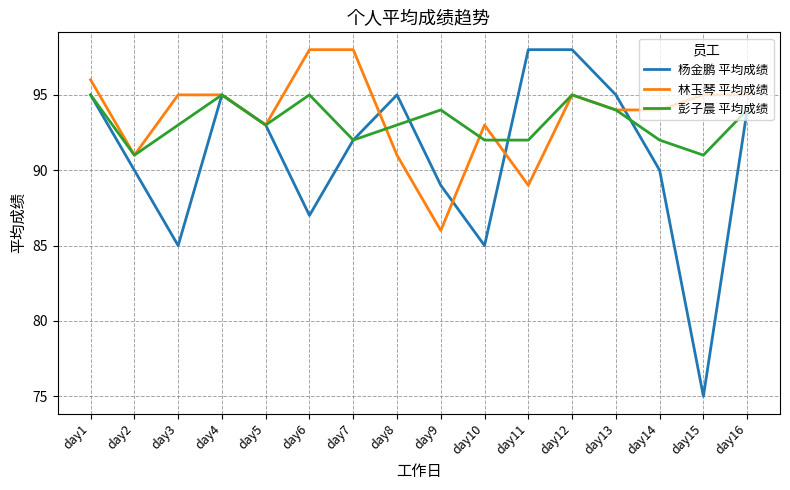

What is the total value across all series at day7?

282